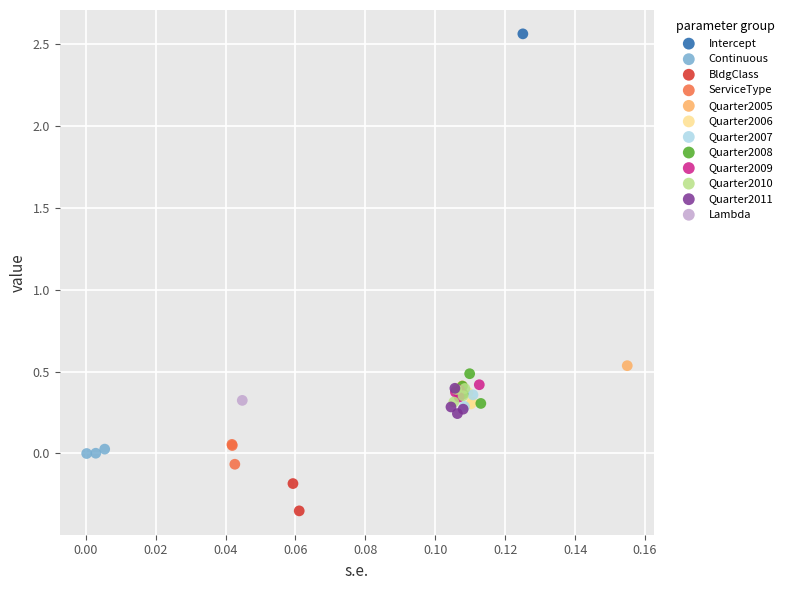

Which series reaches the maximum Y coordinate?

Intercept